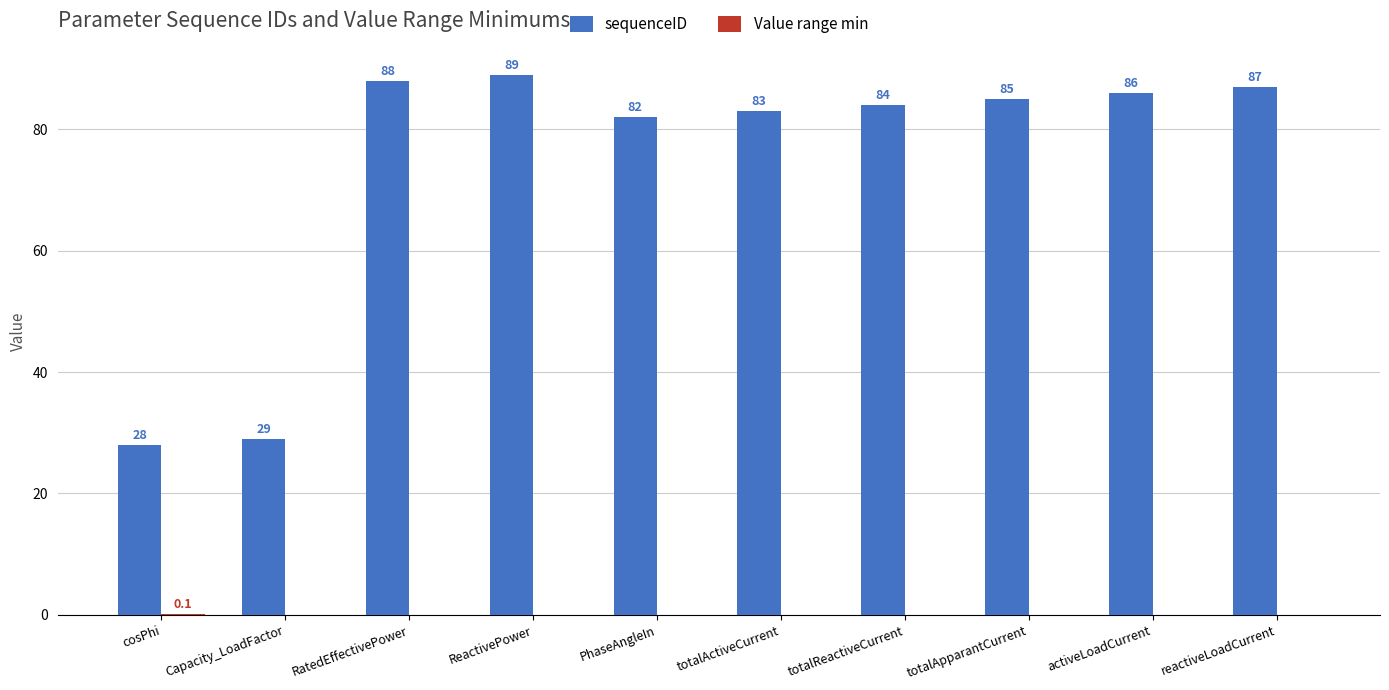

Which series changed the most between PhaseAngleIn and totalReactiveCurrent?

sequenceID